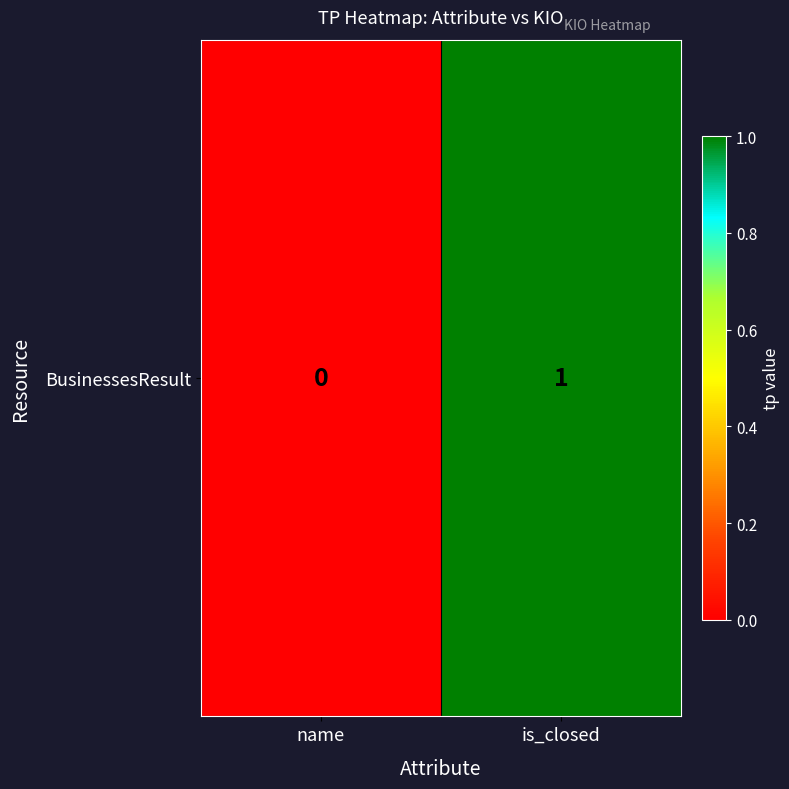

What is the greatest value displayed?

1